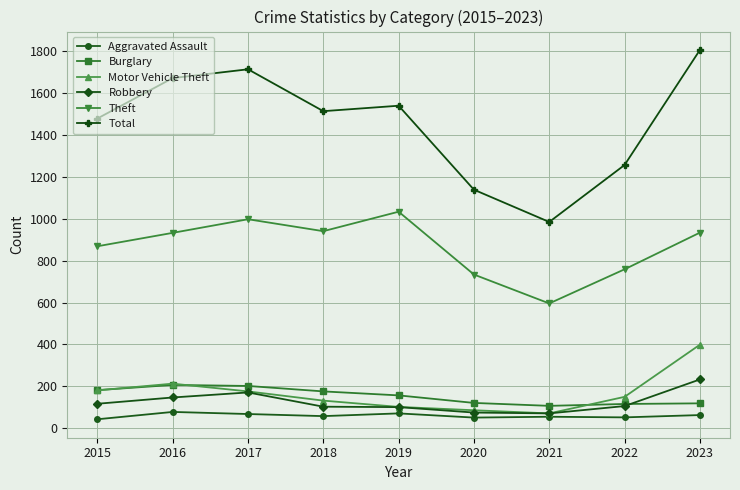

True or false: Theft and Aggravated Assault cross at least once.

False